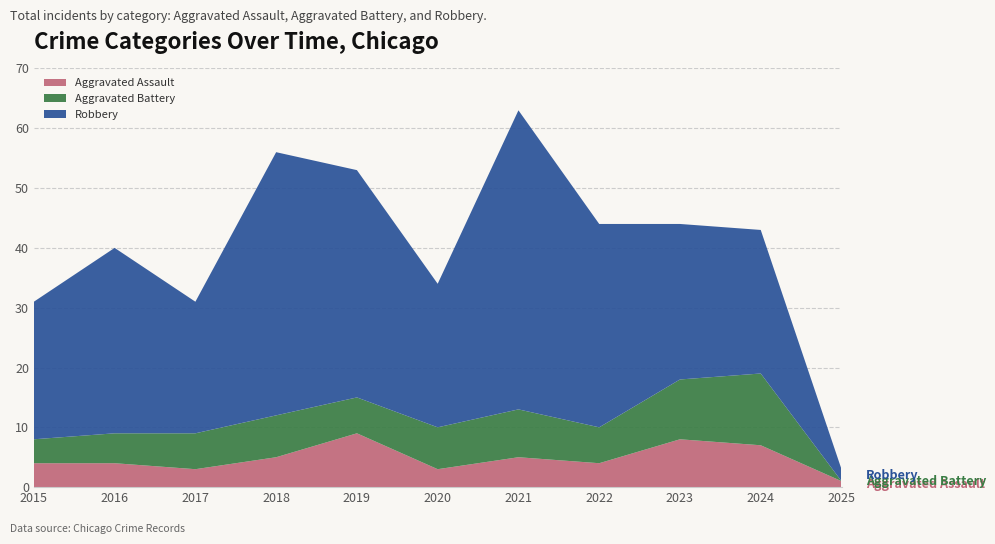

The Robbery series shows 24 at 2020. True or false?

True